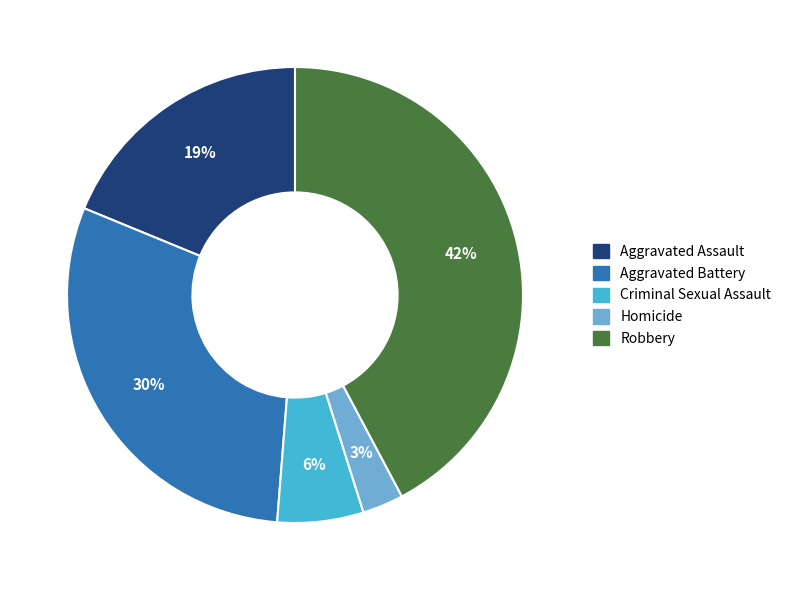

Is it true that Aggravated Battery is 44% of the pie?

False